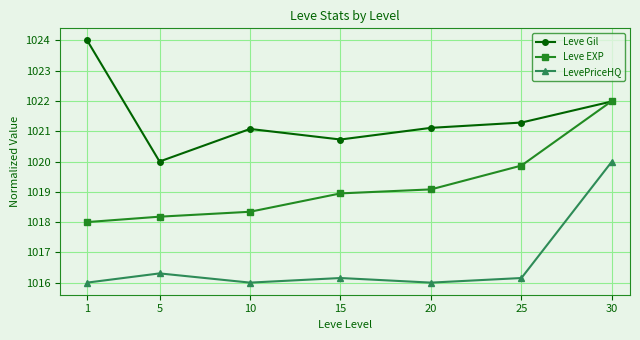

True or false: Leve EXP and LevePriceHQ cross at least once.

False